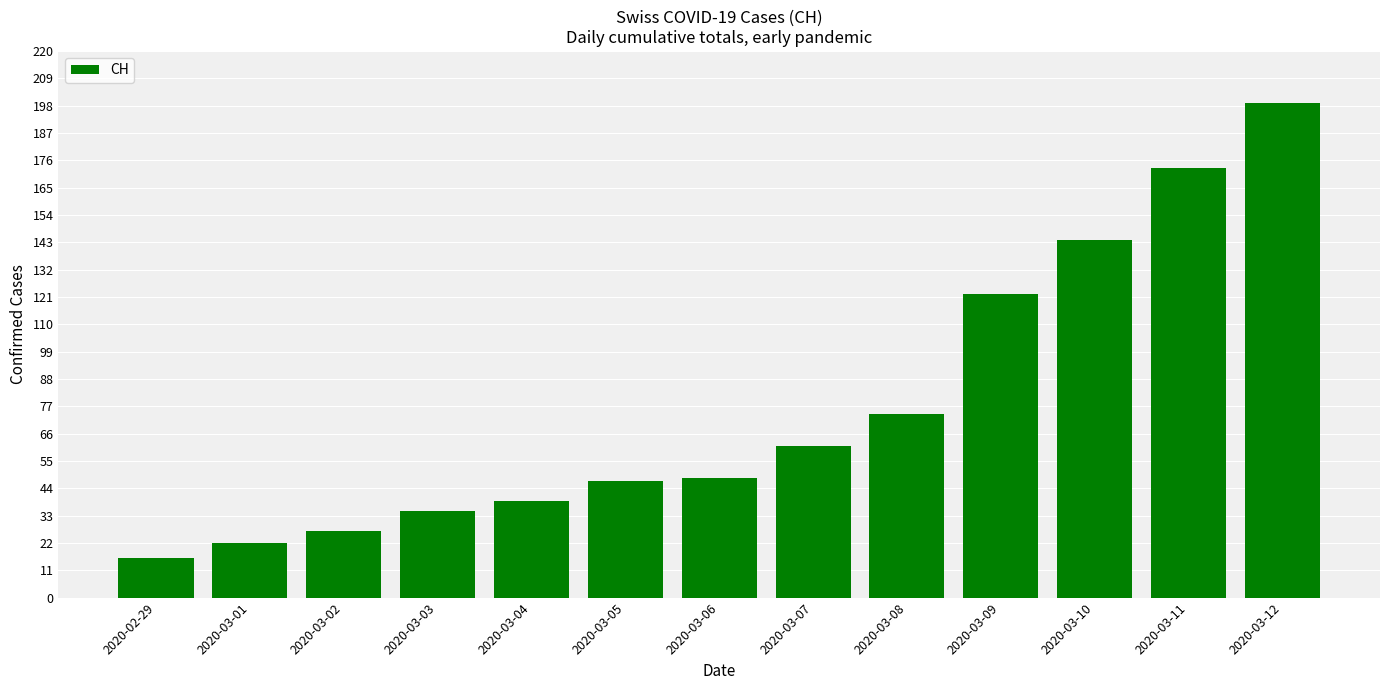

What is the label of the 8th bar from the right?

2020-03-05